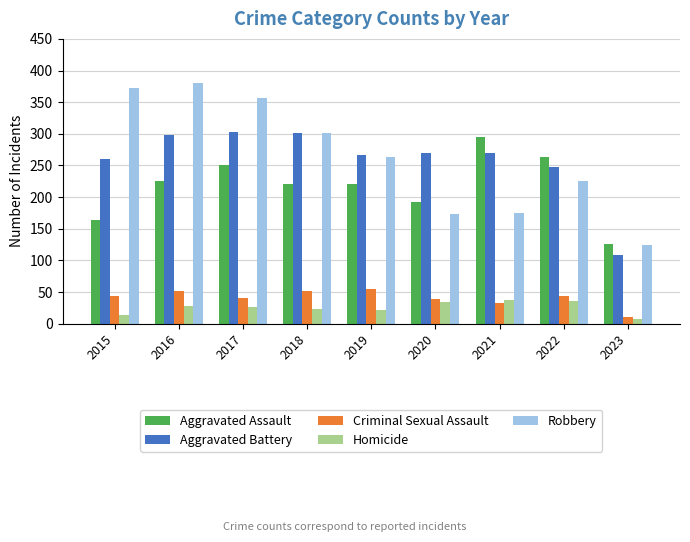

The value of Criminal Sexual Assault at 2015 is 43. True or false?

True